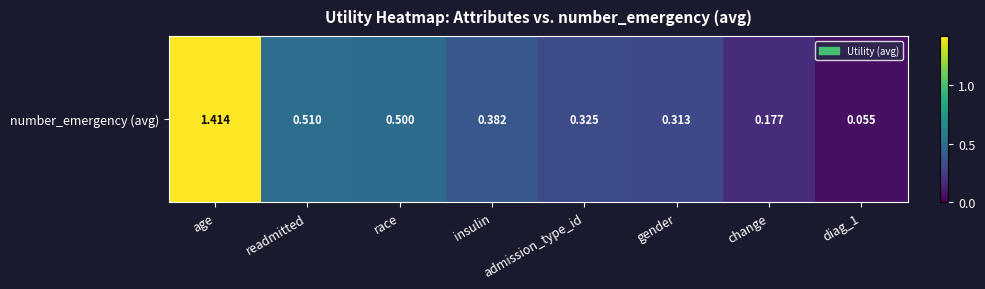

What is the change in value from age to change?

-1.2